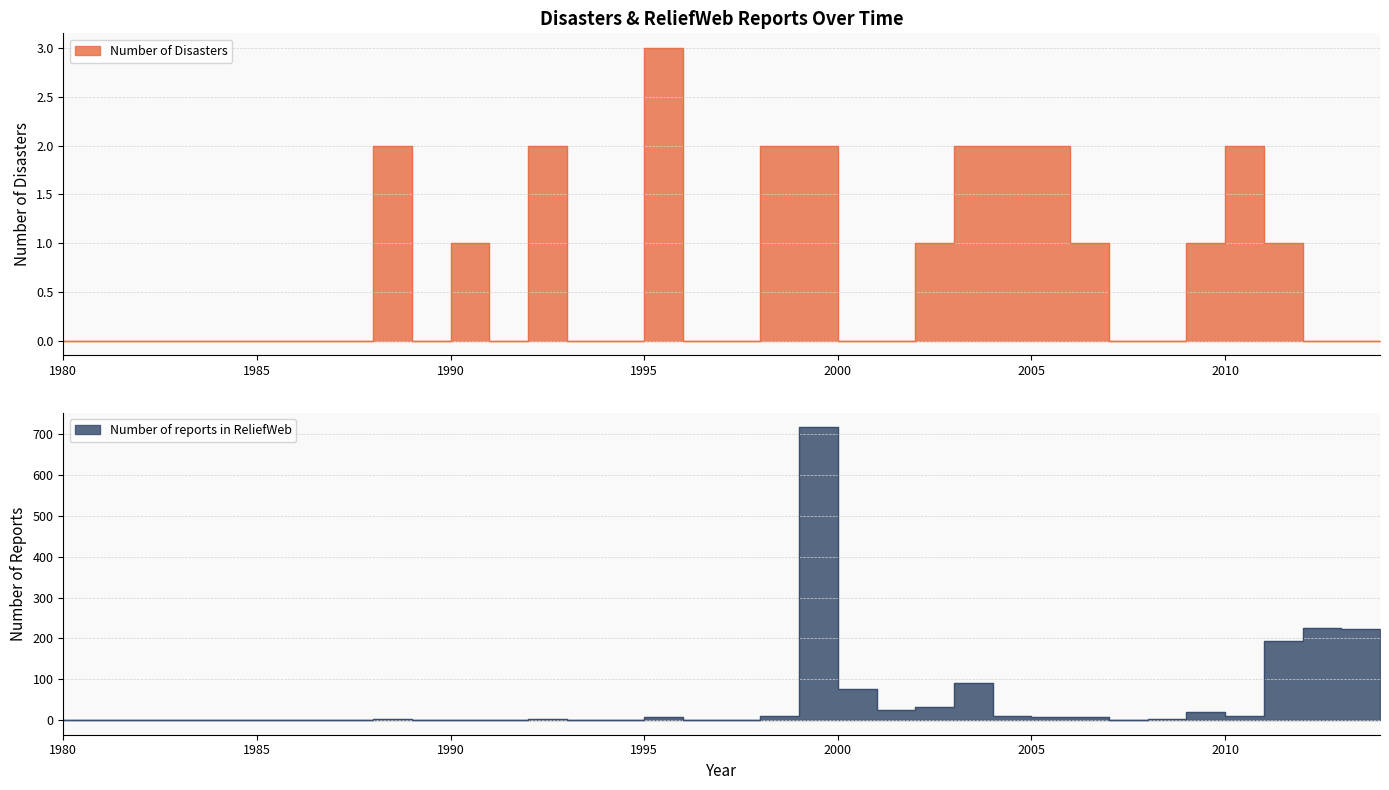

True or false: Number of reports in ReliefWeb and Number of Disasters cross at least once.

False